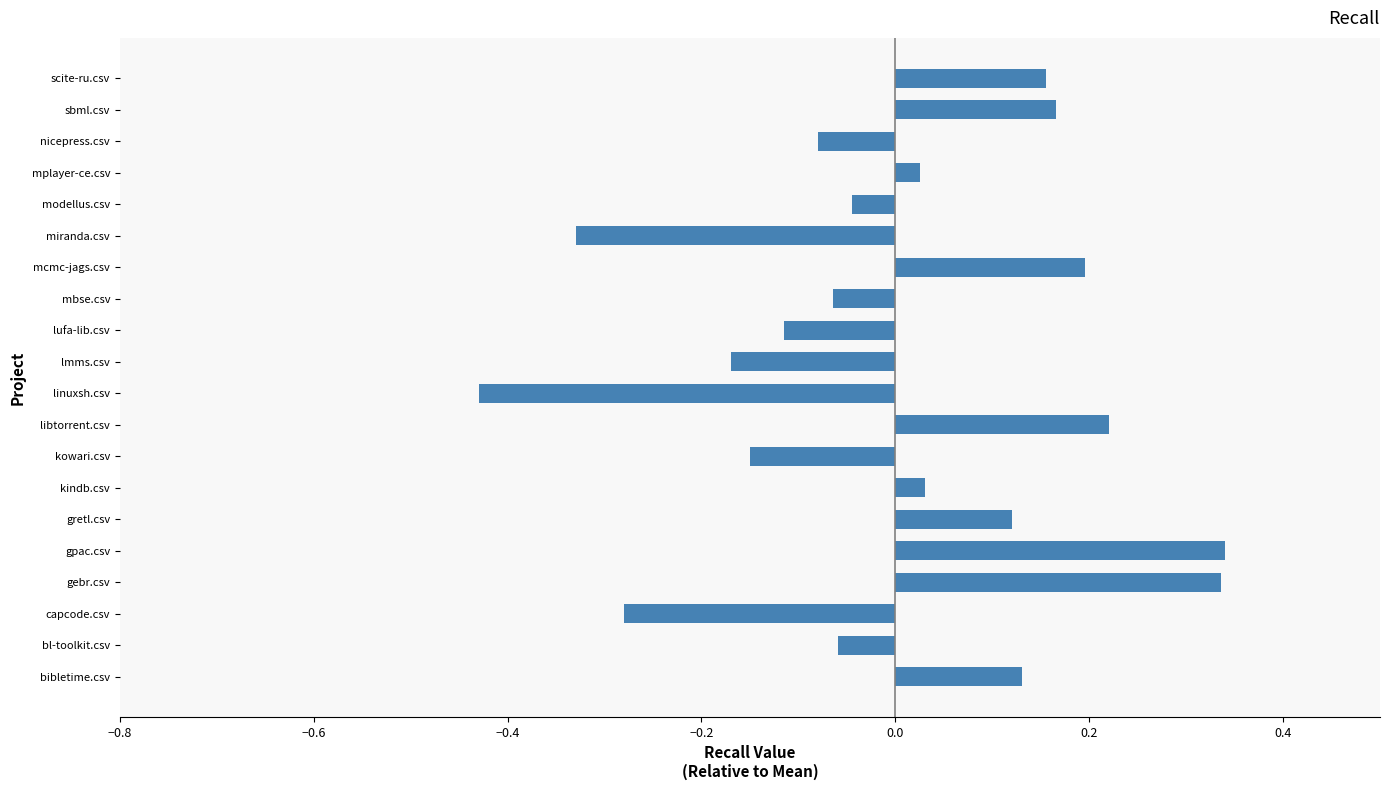

Which category has the lowest value across all series?

linuxsh.csv